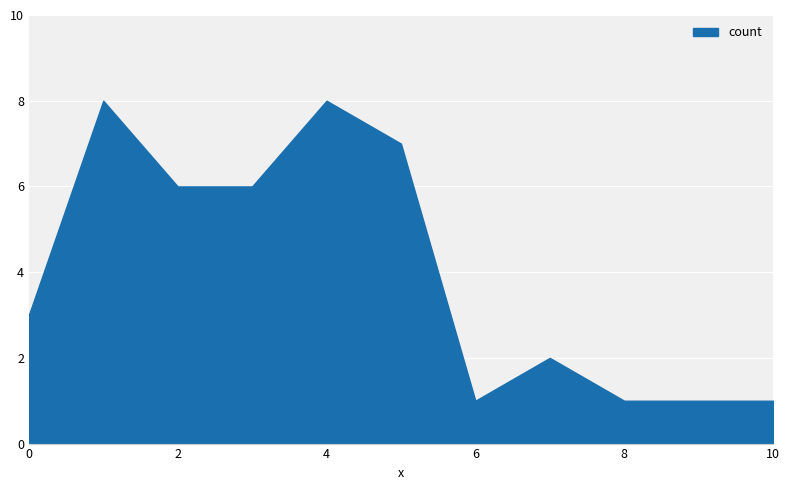

True or false: the data has more than 2 interior local peaks.

True